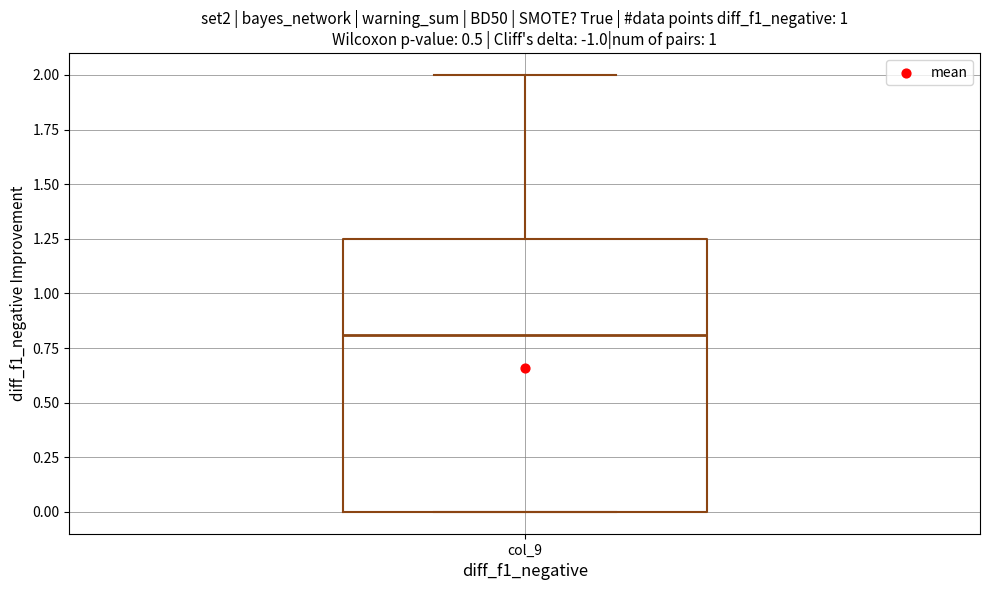

Transcribe this box plot: give where the median line is, the range the box spans, and where the two whiskers end, as read against the y-axis. The values are not printed on the chart, so give them approximately, as read against the axis.

median 0.80, box 0.00 to 1.25, whiskers 0.00 to 2.00